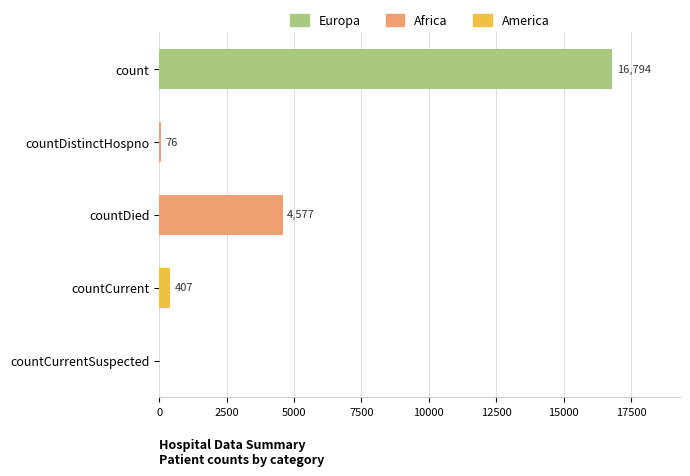

How many categories are shown in the chart?

5